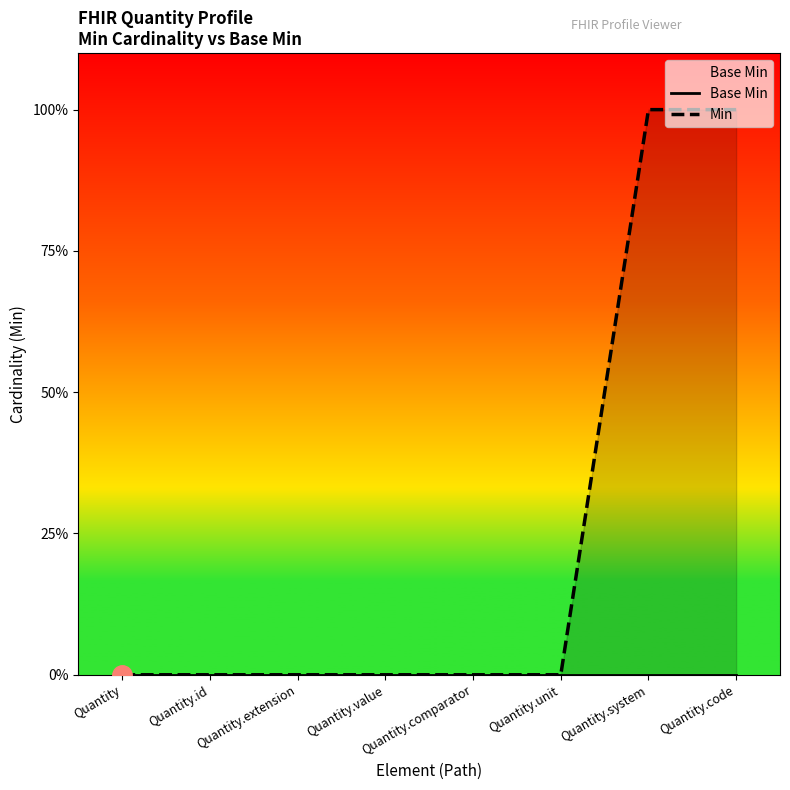

True or false: Min and Base Min intersect in this chart.

False